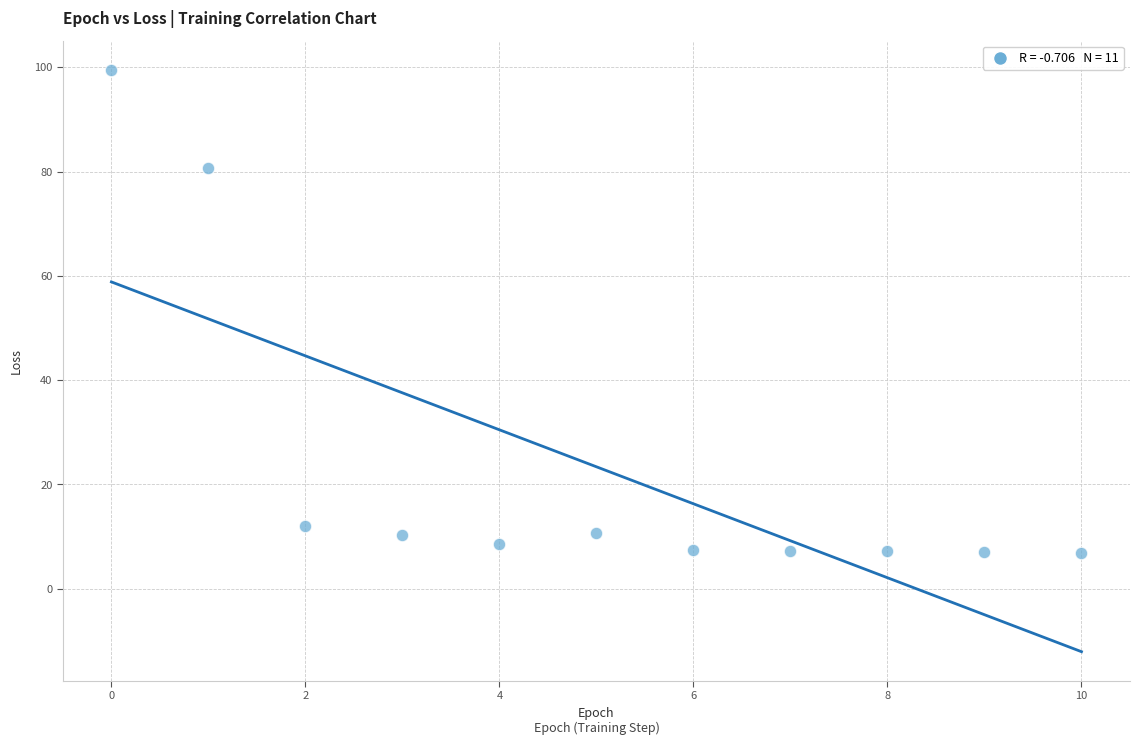

What is the range of Y values (max minus min)?

92.7